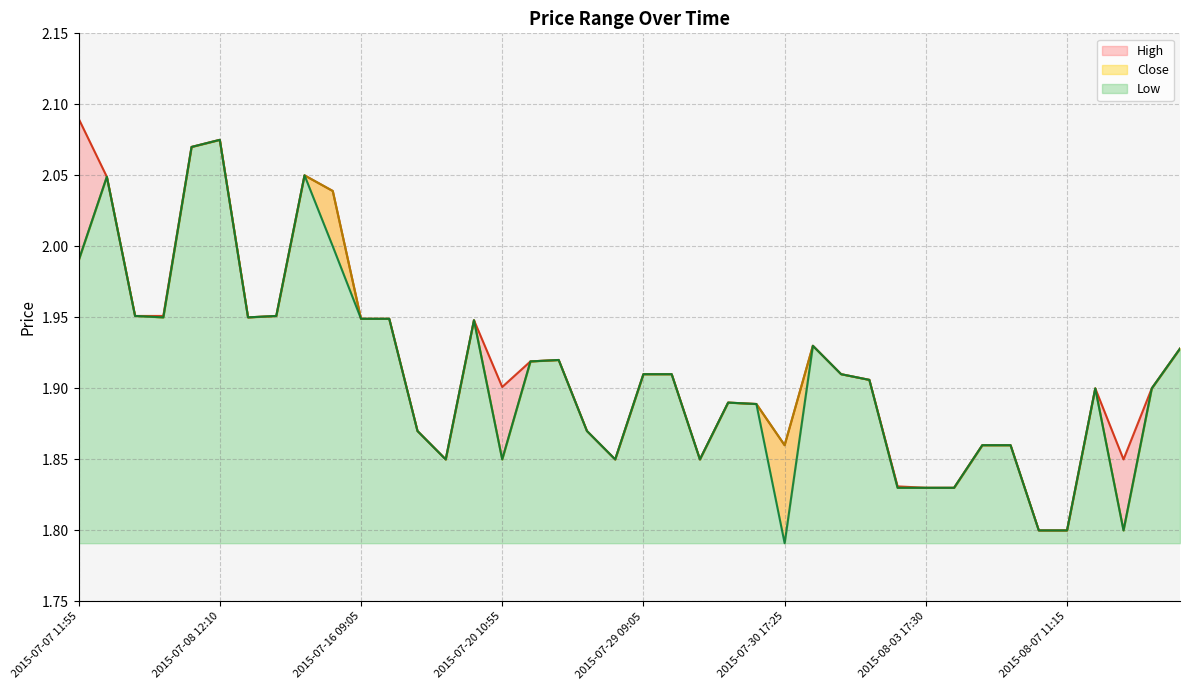

What is the sum of all Low values?

76.3